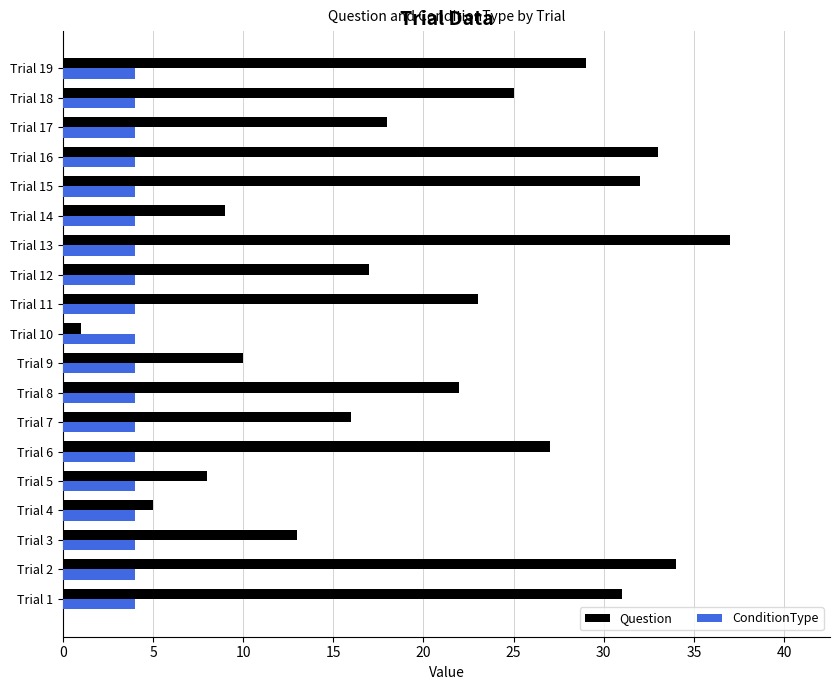

The ConditionType series shows 4 at Trial 6. True or false?

True